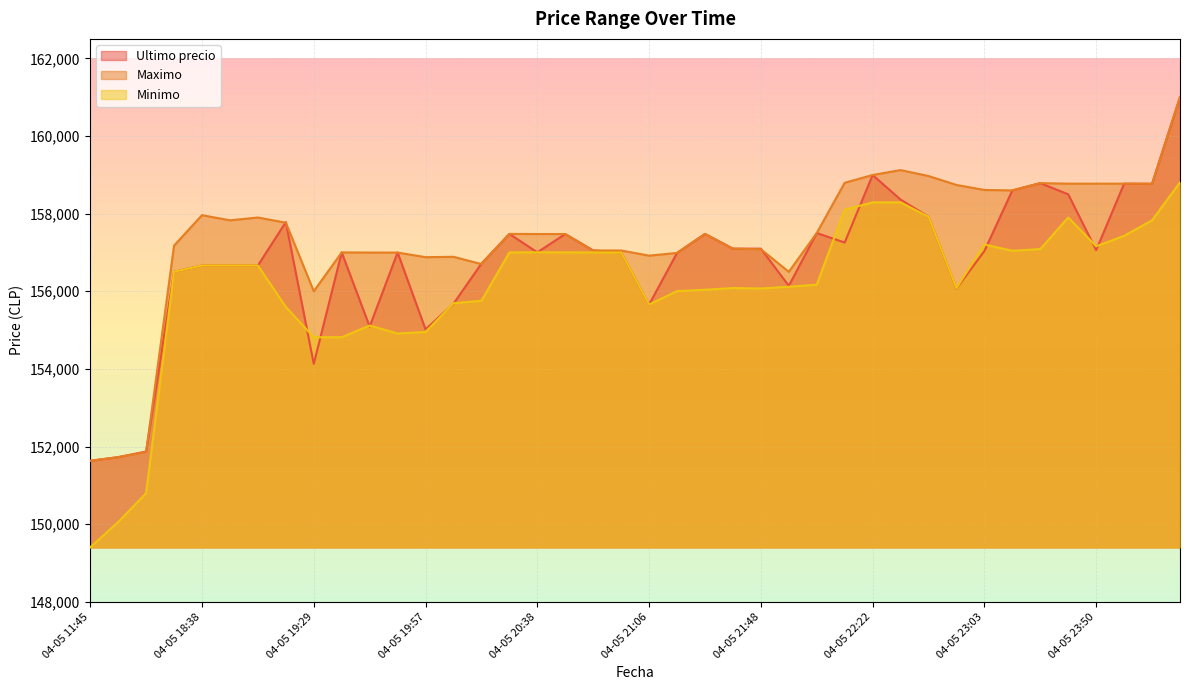

Which has a higher value, 04-05 23:13 or 04-05 19:51?

04-05 23:13